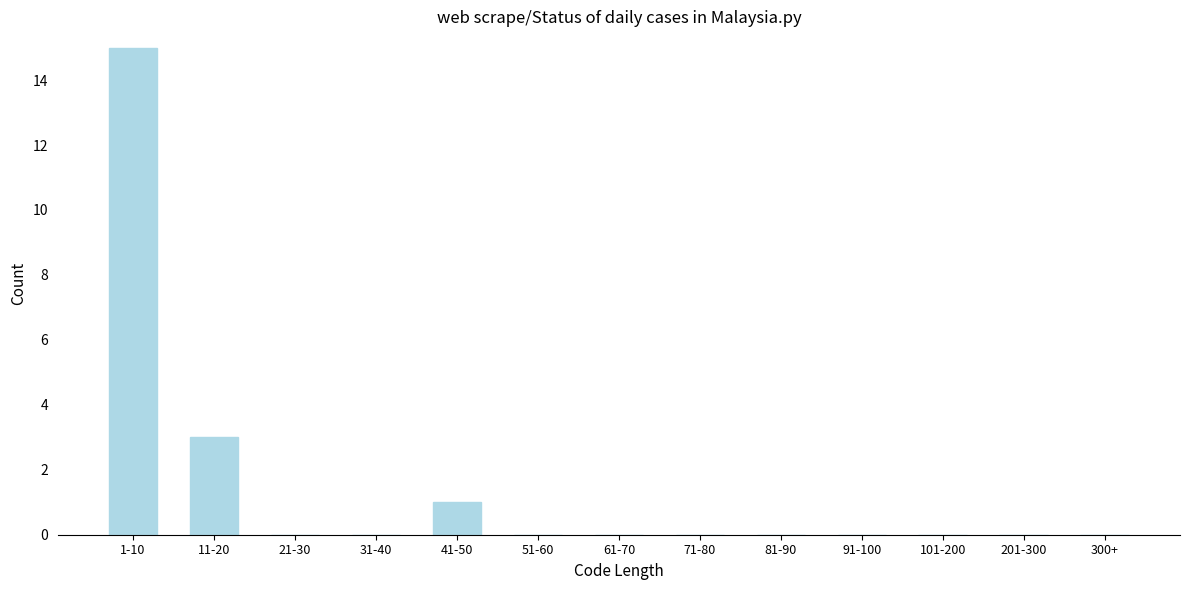

Reading left to right, what are all the values shown in this chart?

1-10=15	11-20=3	21-30=0	31-40=0	41-50=1	51-60=0	61-70=0	71-80=0	81-90=0	91-100=0	101-200=0	201-300=0	300+=0